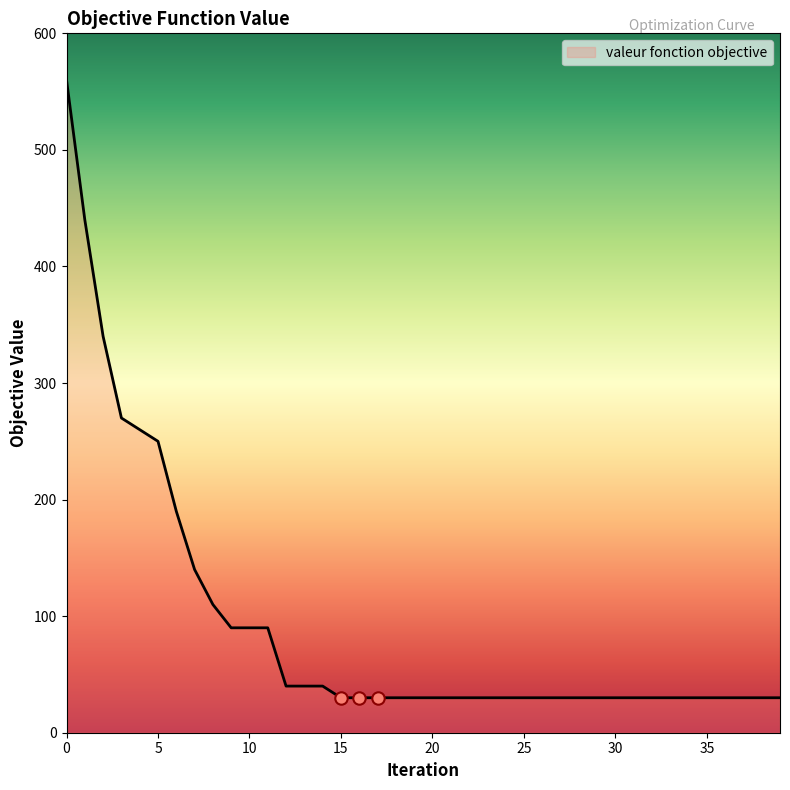

What is the greatest value displayed?

560